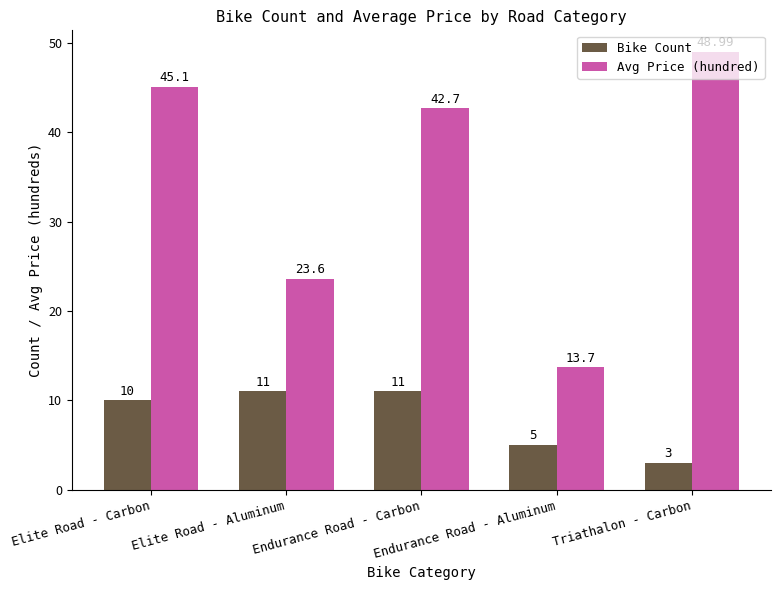

What position from the left is Elite Road - Aluminum?

2